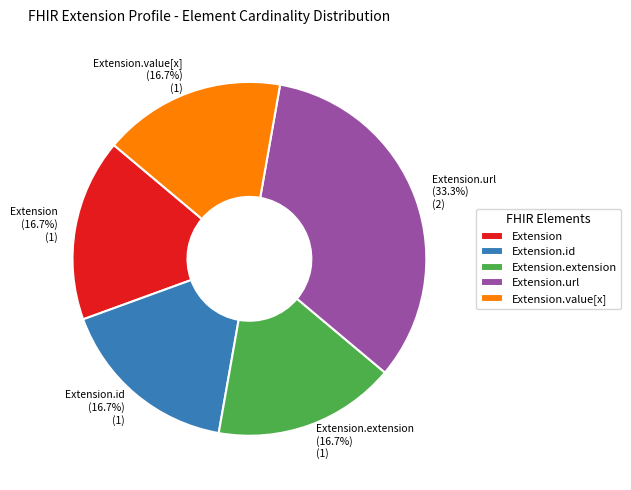

Between Extension.url (33.3%) (2) and Extension.value[x] (16.7%) (1), which is larger?

Extension.url (33.3%) (2)